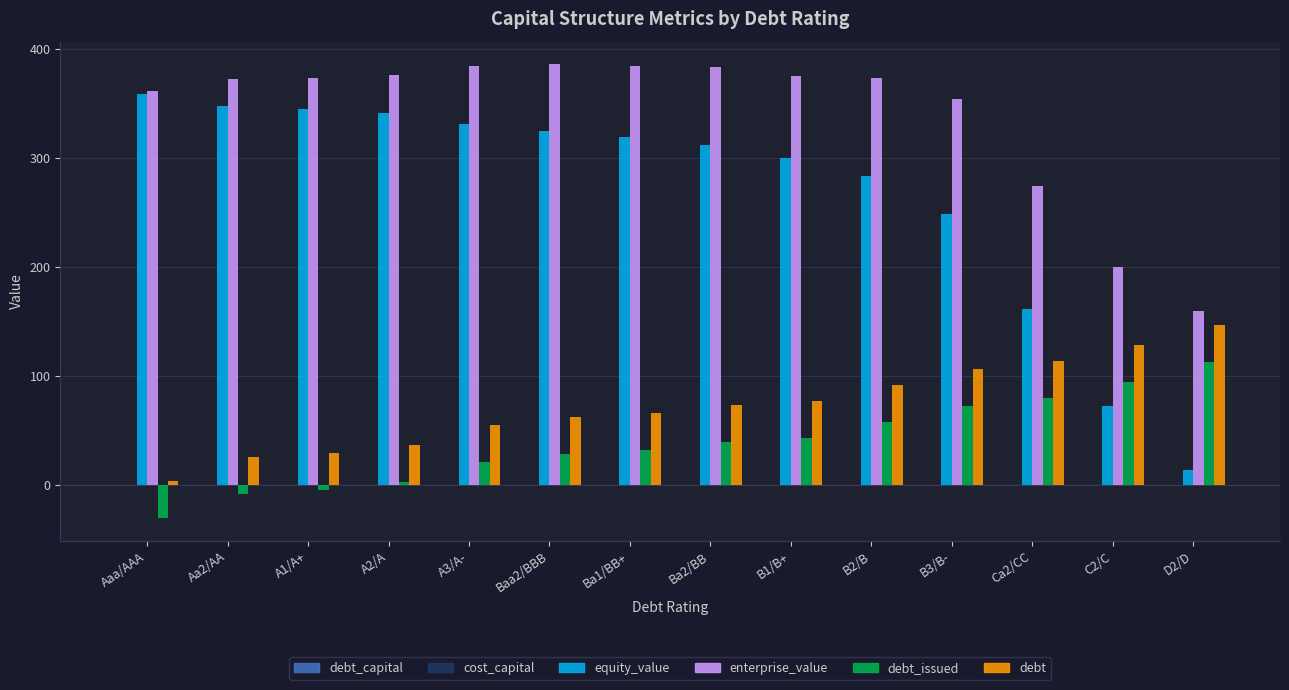

What is the maximum value shown in the chart?

385.8